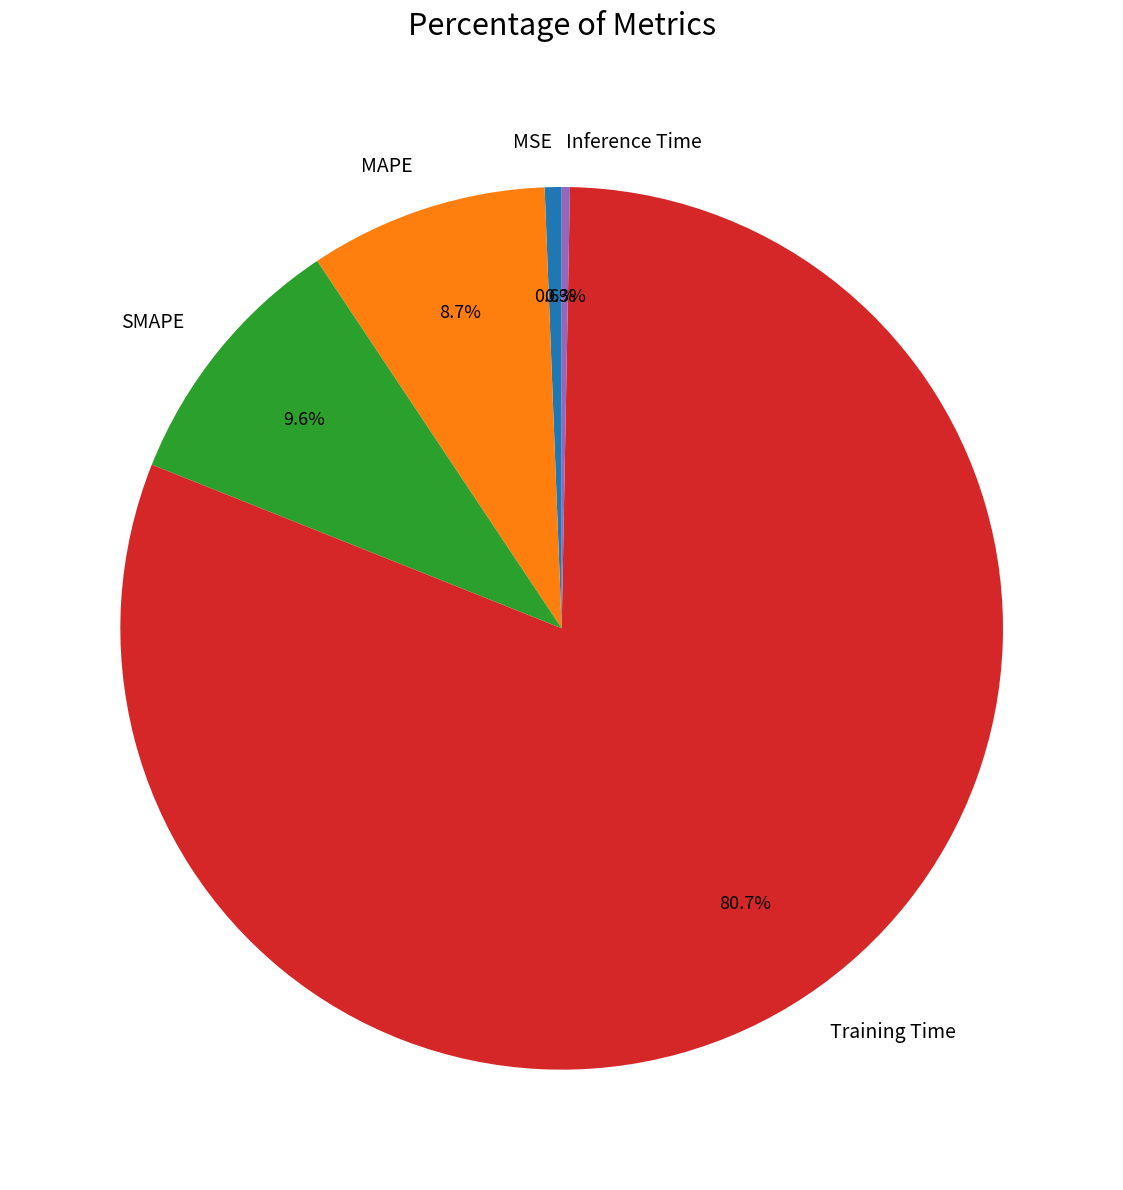

To the nearest percent, what is the combined percentage of Inference Time and SMAPE?

10%